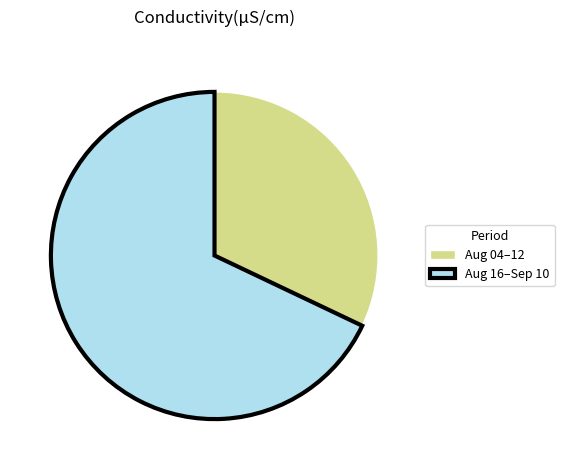

Which has a higher value, Aug 04–12 or Aug 16–Sep 10?

Aug 16–Sep 10